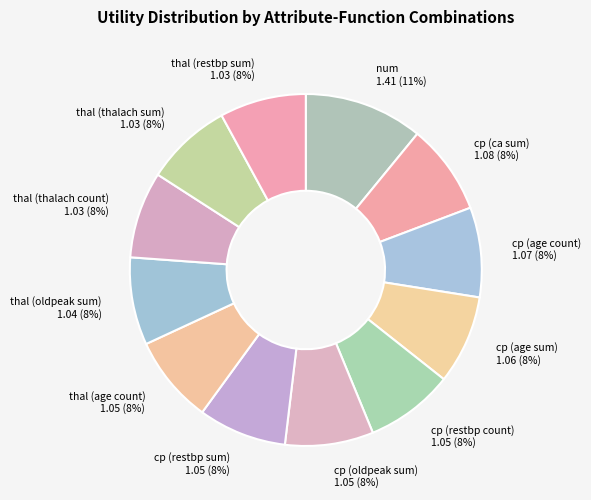

Combined, do thal (restbp sum) and cp (restbp sum) account for over 50%?

No